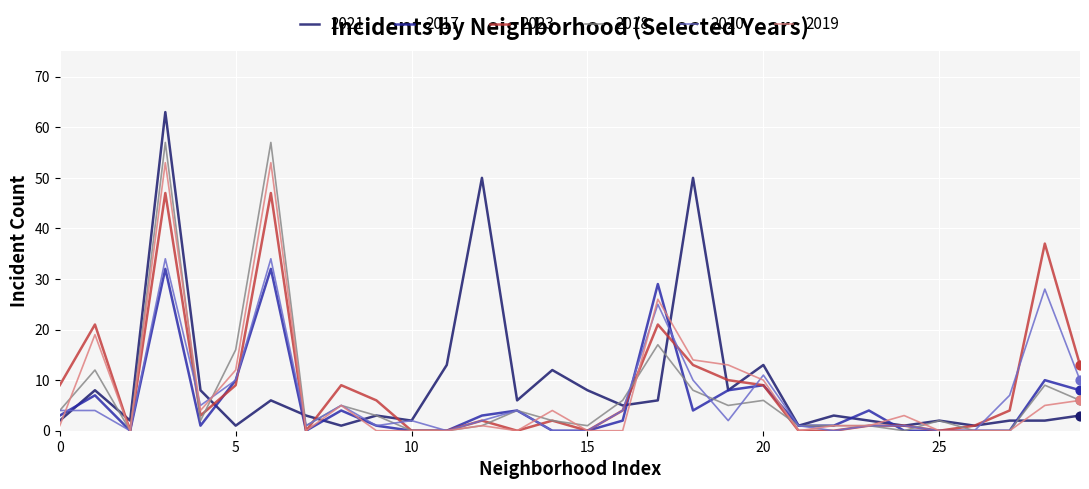

Which series has the largest range (max minus min)?

2021